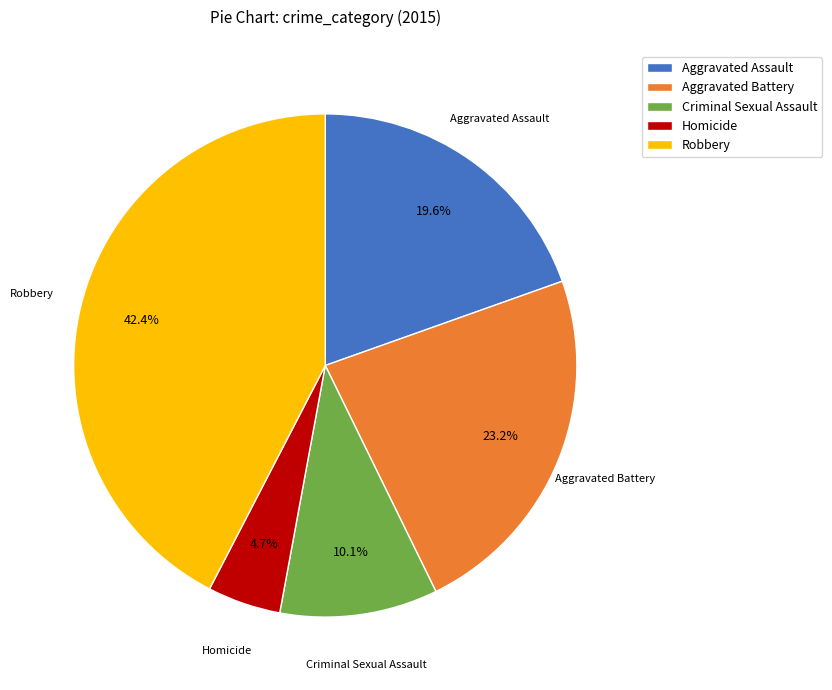

To the nearest percent, what is the average slice percentage?

20%